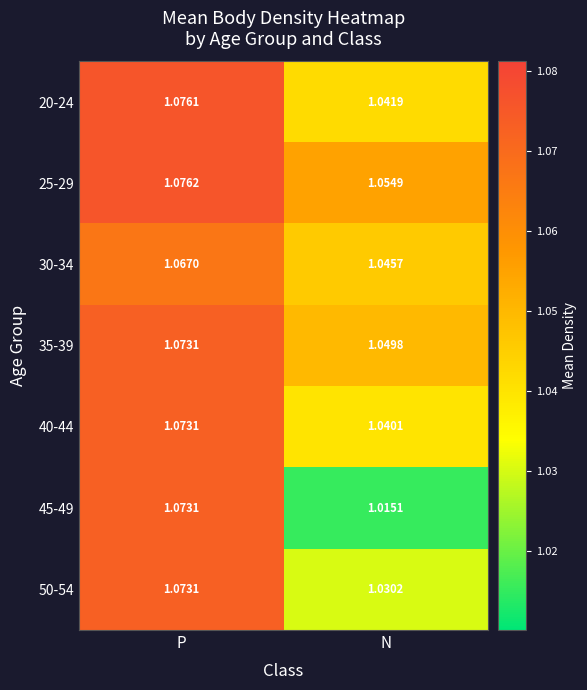

Which series changed the most between P and N?

45-49